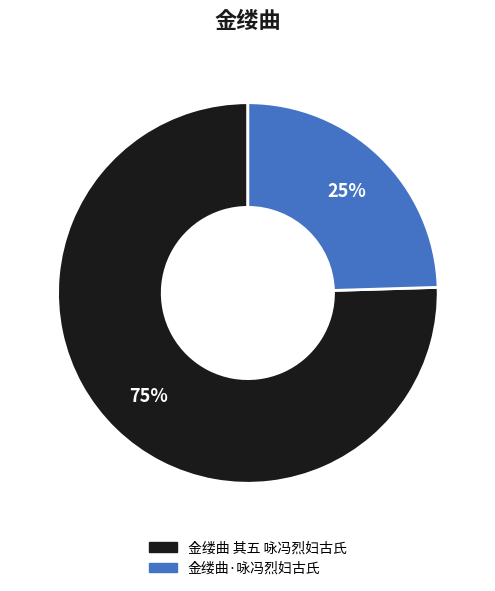

True or false: 金缕曲 其五 咏冯烈妇古氏 accounts for 61% of the total.

False